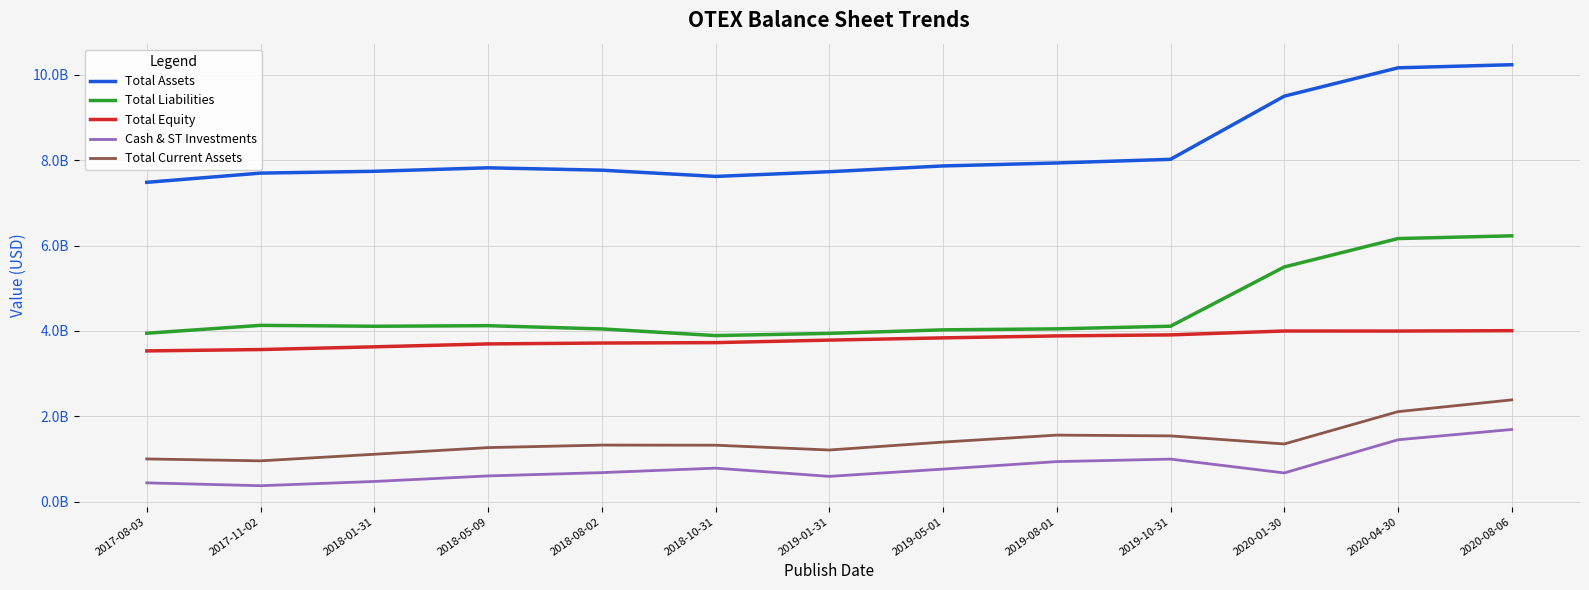

List the series in order of their peak value, lowest first.

Cash & ST Investments, Total Current Assets, Total Equity, Total Liabilities, Total Assets